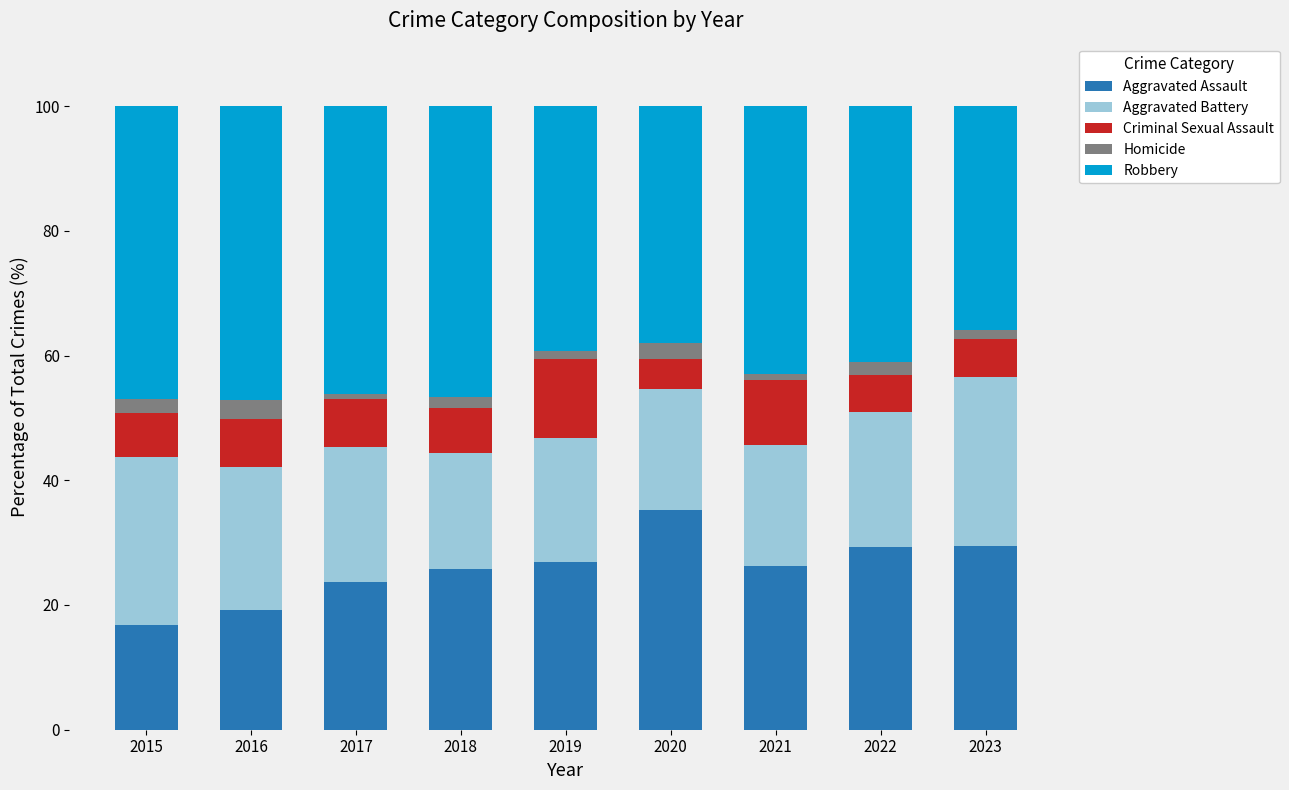

Are the bars grouped side by side (vs. stacked)?

No